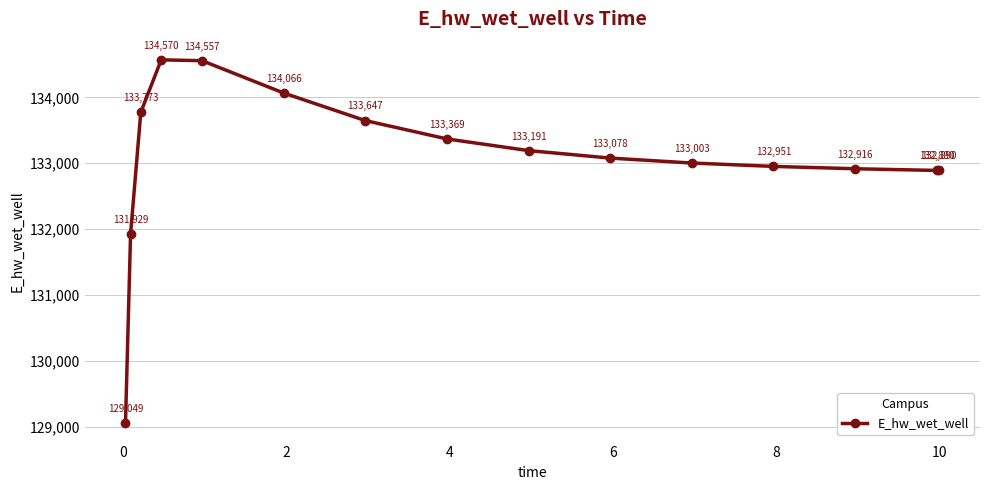

How many points are higher than both their immediate neighbors (excluding endpoints)?

1